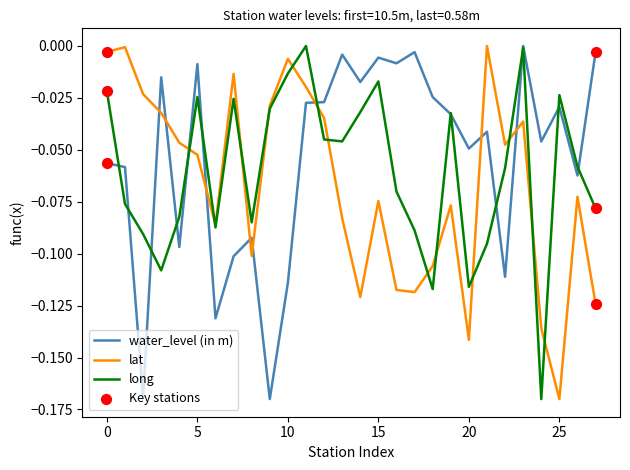

True or false: water_level (in m) and lat intersect in this chart.

True